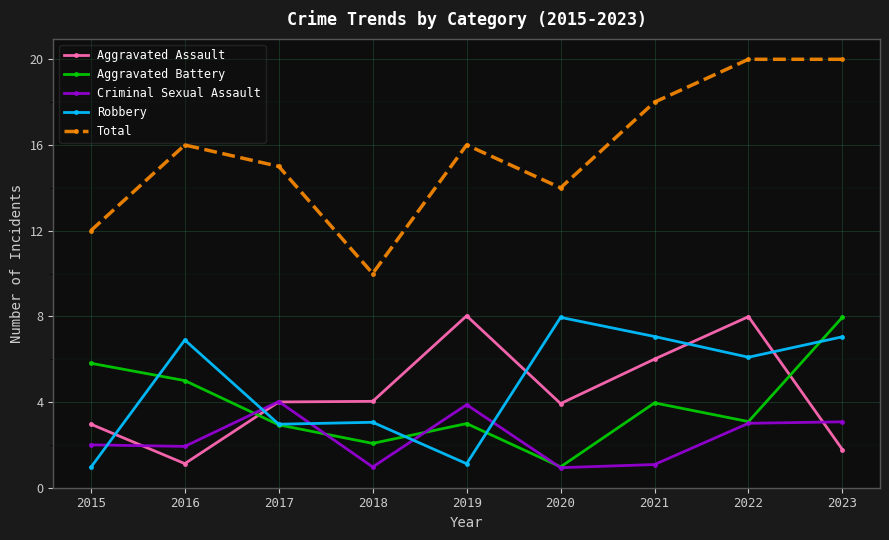

Reading left to right, list all the values displayed in this chart.

Aggravated Assault: 3.0	1.1	4.0	4.0	8.0	3.9	6.0	8.0	1.8
Aggravated Battery: 5.8	5.0	2.9	2.1	3.0	1.0	4.0	3.1	8.0
Criminal Sexual Assault: 2.0	1.9	4.0	1.0	3.9	0.9	1.1	3.0	3.1
Robbery: 1.0	6.9	3.0	3.1	1.1	8.0	7.1	6.1	7.0
Total: 12.0	16.0	15.0	10.0	16.0	14.0	18.0	20.0	20.0